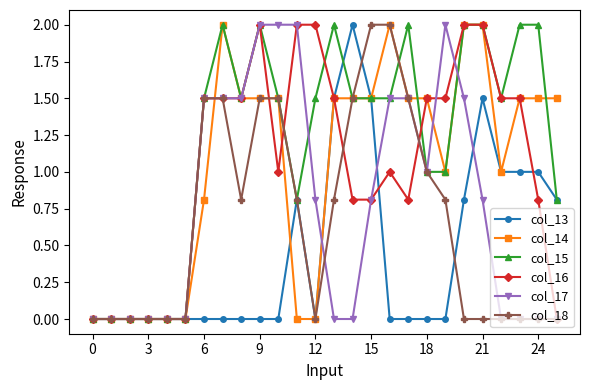

Which series has the largest total across all categories?

col_15